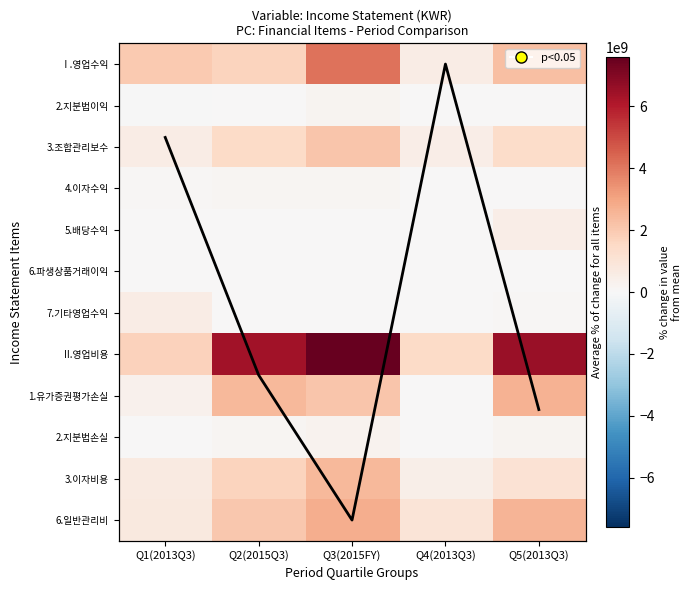

Rank the series by their maximum value, from highest to lowest.

II.영업비용, Ⅰ.영업수익, 6.일반관리비, 1.유가증권평가손실, 3.이자비용, 3.조합관리보수, 7.기타영업수익, 5.배당수익, 2.지분법손실, 2.지분법이익, 4.이자수익, 6.파생상품거래이익, Column mean